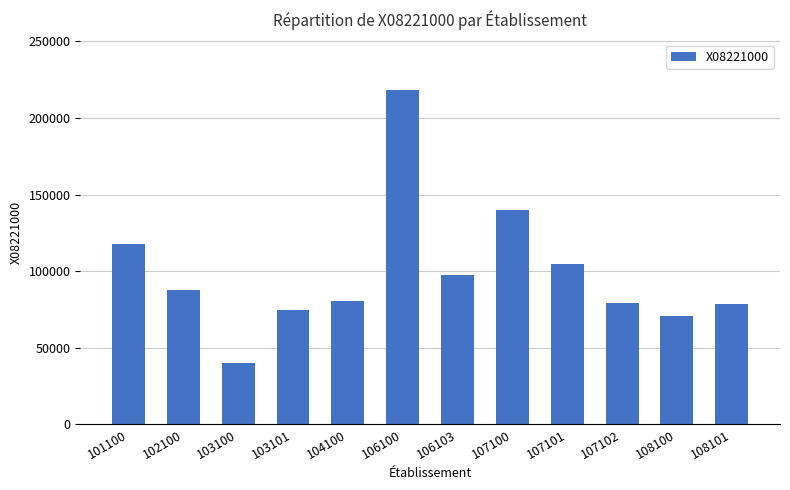

How many bars are there in total?

12